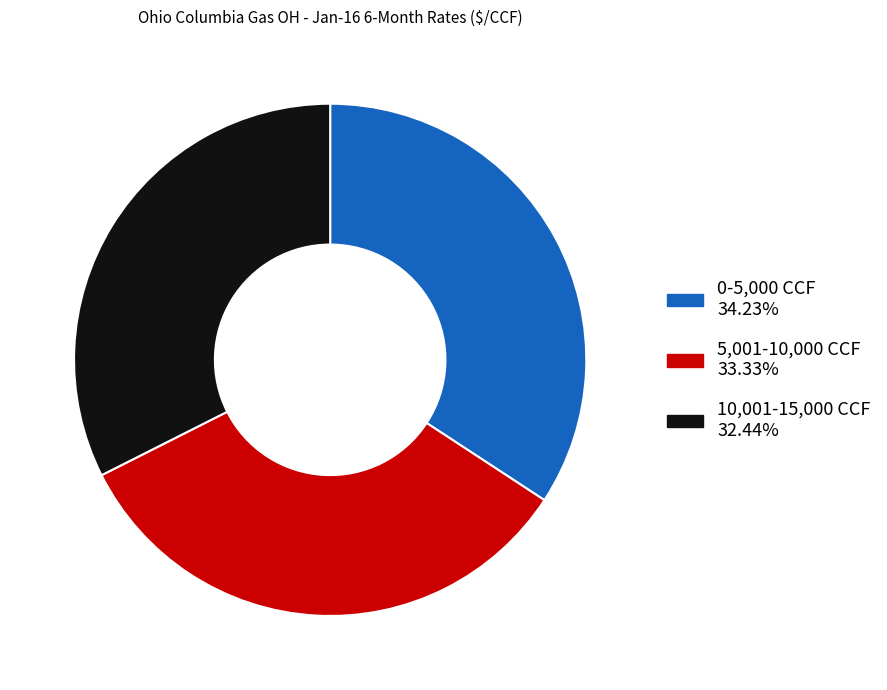

Is there a majority slice in this chart?

No